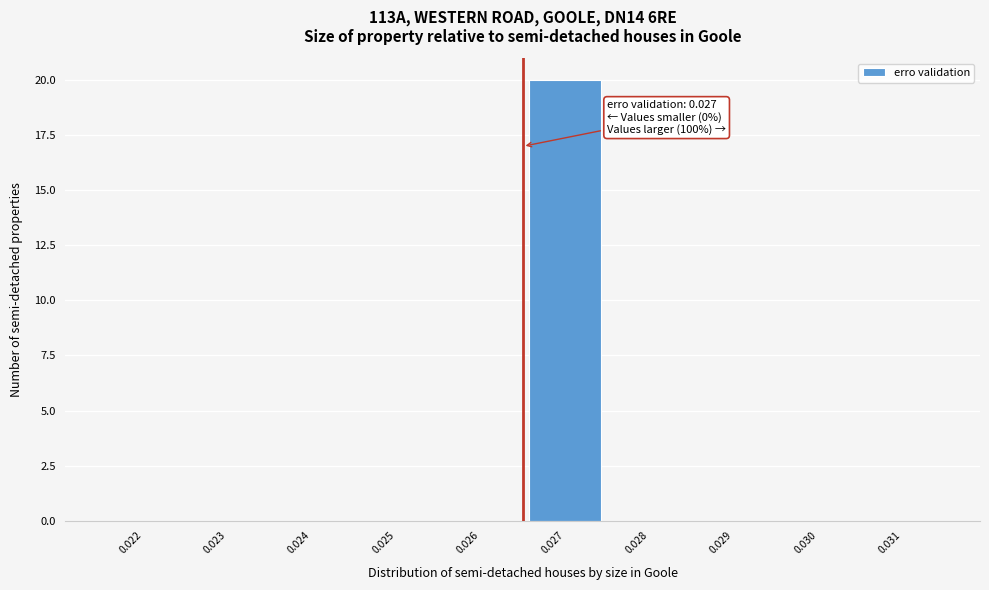

Reading right to left, extract all data points from this chart.

0.031=0	0.030=0	0.029=0	0.028=0	0.027=20	0.026=0	0.025=0	0.024=0	0.023=0	0.022=0